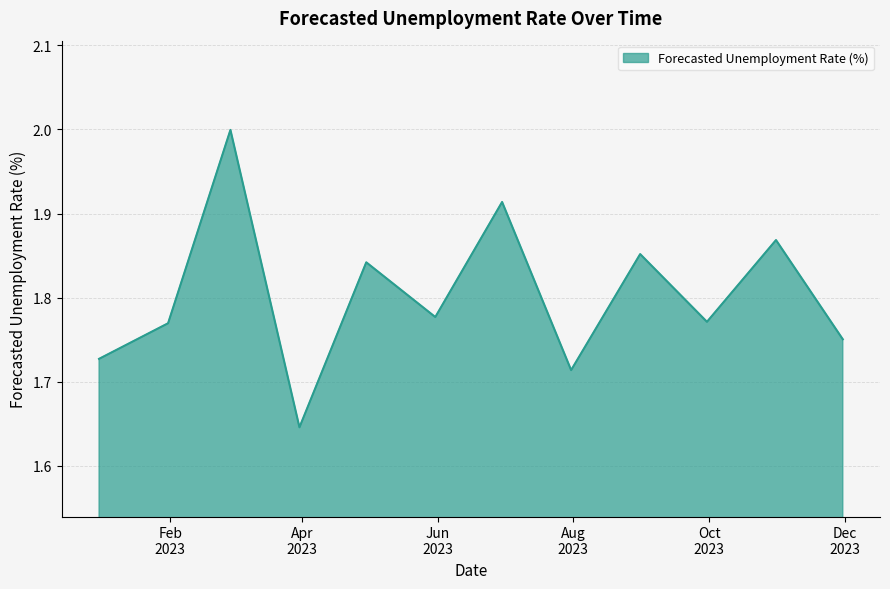

What is the difference between the maximum and minimum values?

0.4